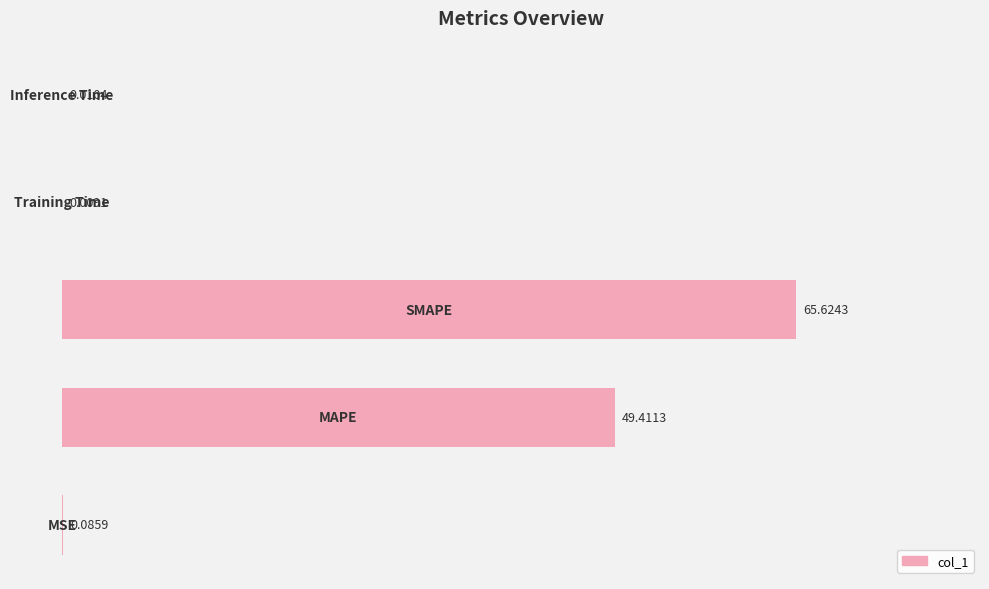

What is the sum of all values?

115.1